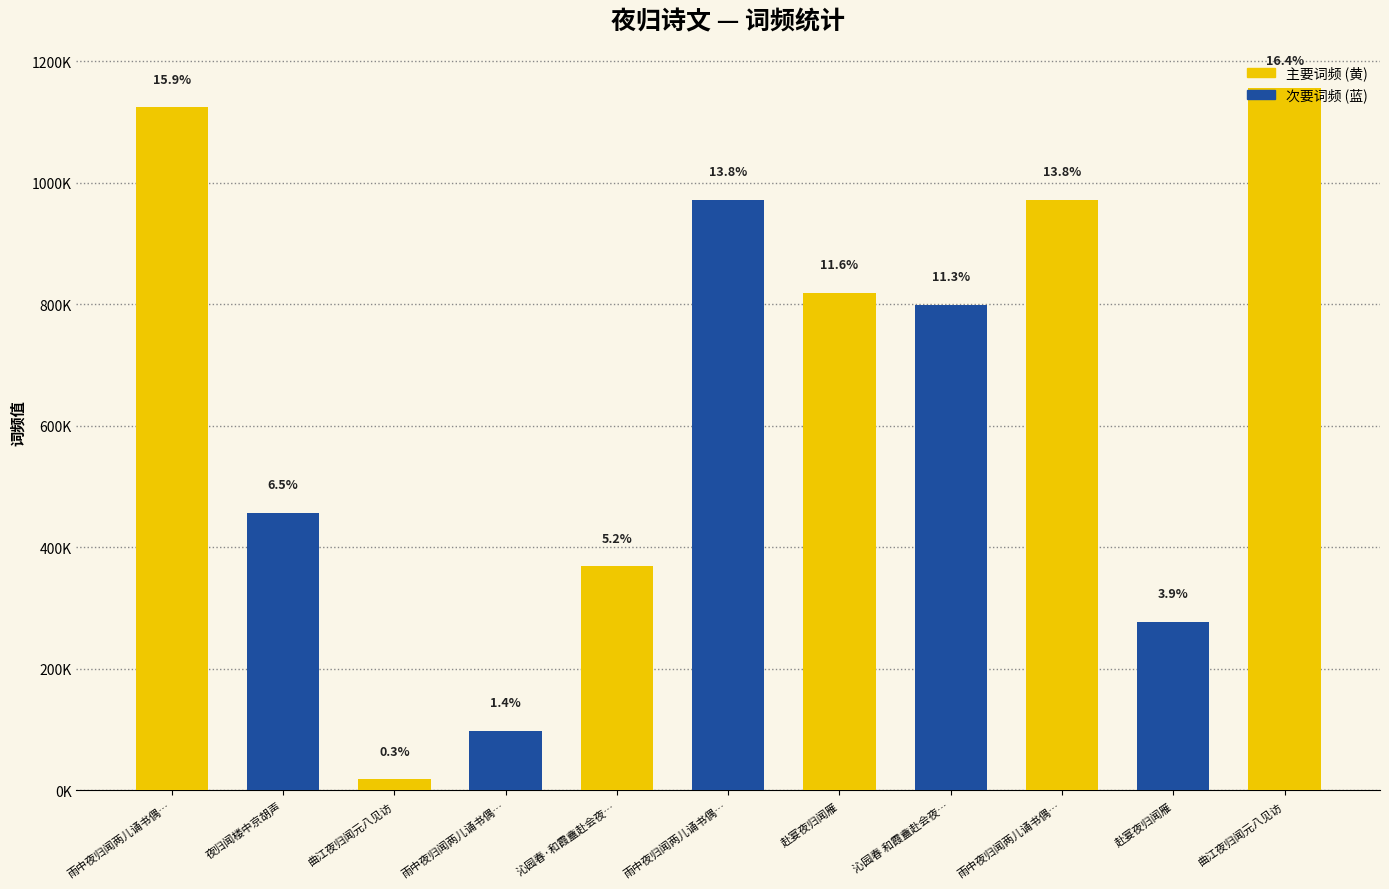

What is the sum of all values?

7059606